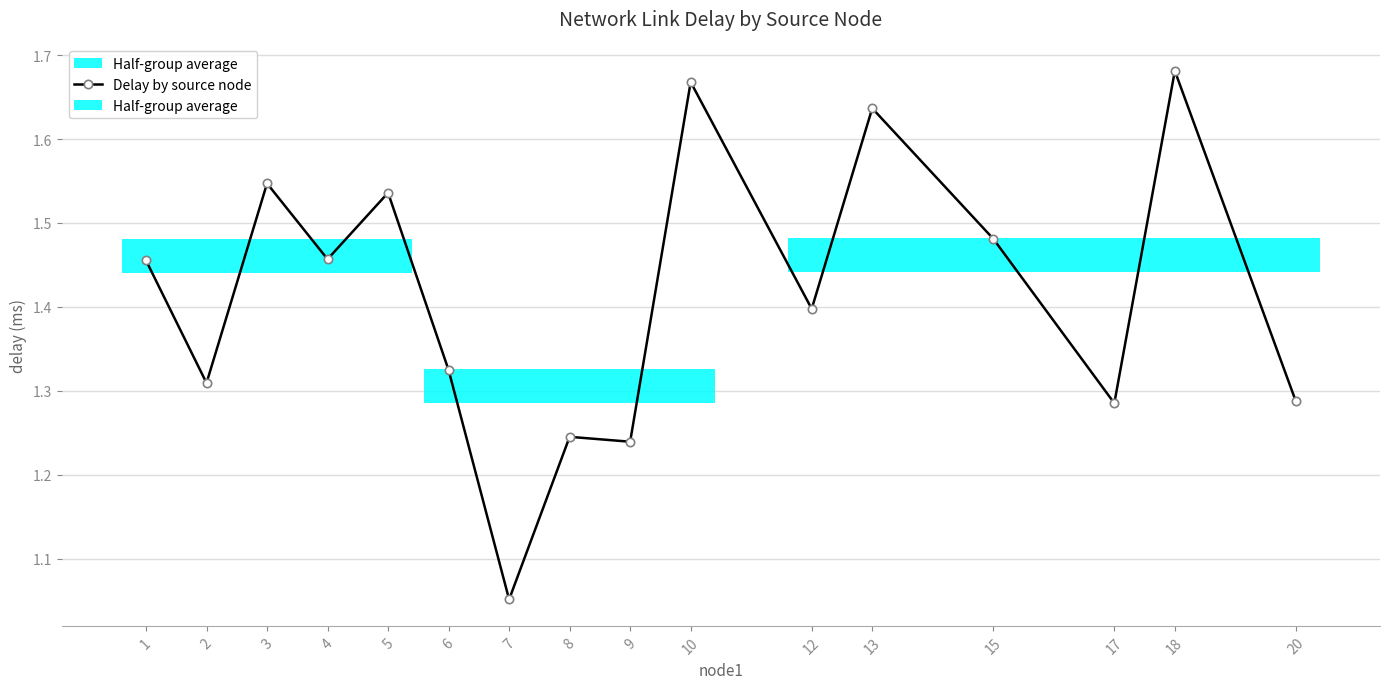

How many lines are shown in the chart?

1